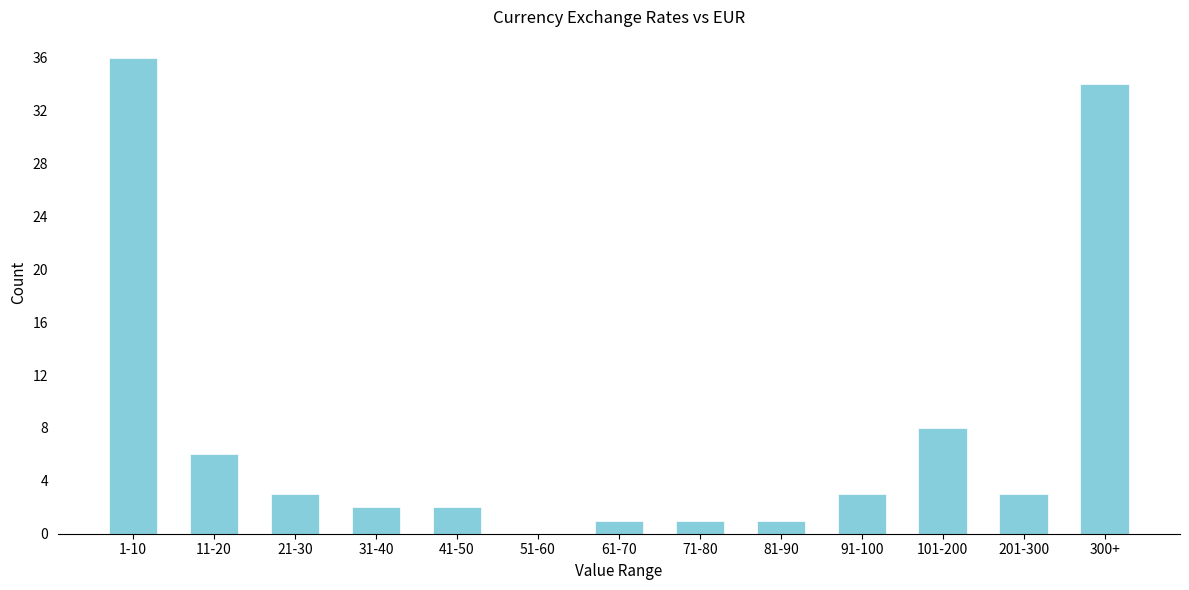

Reading left to right, list all the values displayed in this chart.

1-10=36	11-20=6	21-30=3	31-40=2	41-50=2	51-60=0	61-70=1	71-80=1	81-90=1	91-100=3	101-200=8	201-300=3	300+=34